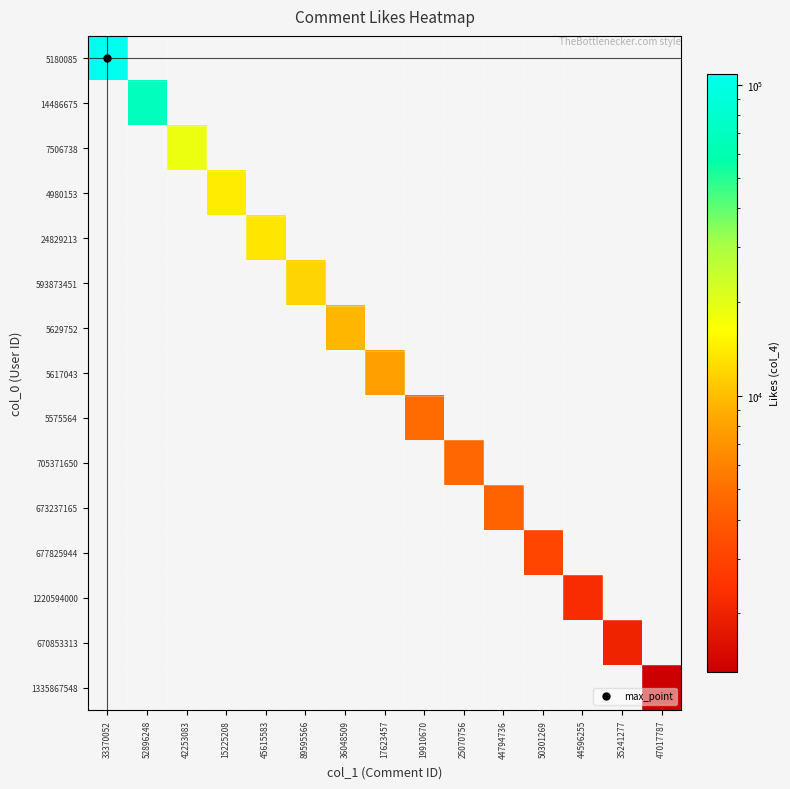

Reading left to right, what are all the values shown in this chart?

5180085: 33370052=108000	52896248=0	42253083=0	15225208=0	45615583=0	89595566=0	36048509=0	17623457=0	19910670=0	25070756=0	44794736=0	50301269=0	44596255=0	35241277=0	47017787=0
14486675: 33370052=0	52896248=68390	42253083=0	15225208=0	45615583=0	89595566=0	36048509=0	17623457=0	19910670=0	25070756=0	44794736=0	50301269=0	44596255=0	35241277=0	47017787=0
7506738: 33370052=0	52896248=0	42253083=18762	15225208=0	45615583=0	89595566=0	36048509=0	17623457=0	19910670=0	25070756=0	44794736=0	50301269=0	44596255=0	35241277=0	47017787=0
4980153: 33370052=0	52896248=0	42253083=0	15225208=14087	45615583=0	89595566=0	36048509=0	17623457=0	19910670=0	25070756=0	44794736=0	50301269=0	44596255=0	35241277=0	47017787=0
24829213: 33370052=0	52896248=0	42253083=0	15225208=0	45615583=13476	89595566=0	36048509=0	17623457=0	19910670=0	25070756=0	44794736=0	50301269=0	44596255=0	35241277=0	47017787=0
593873451: 33370052=0	52896248=0	42253083=0	15225208=0	45615583=0	89595566=11859	36048509=0	17623457=0	19910670=0	25070756=0	44794736=0	50301269=0	44596255=0	35241277=0	47017787=0
5629752: 33370052=0	52896248=0	42253083=0	15225208=0	45615583=0	89595566=0	36048509=9472	17623457=0	19910670=0	25070756=0	44794736=0	50301269=0	44596255=0	35241277=0	47017787=0
5617043: 33370052=0	52896248=0	42253083=0	15225208=0	45615583=0	89595566=0	36048509=0	17623457=7891	19910670=0	25070756=0	44794736=0	50301269=0	44596255=0	35241277=0	47017787=0
5575564: 33370052=0	52896248=0	42253083=0	15225208=0	45615583=0	89595566=0	36048509=0	17623457=0	19910670=4832	25070756=0	44794736=0	50301269=0	44596255=0	35241277=0	47017787=0
705371650: 33370052=0	52896248=0	42253083=0	15225208=0	45615583=0	89595566=0	36048509=0	17623457=0	19910670=0	25070756=4689	44794736=0	50301269=0	44596255=0	35241277=0	47017787=0
673237165: 33370052=0	52896248=0	42253083=0	15225208=0	45615583=0	89595566=0	36048509=0	17623457=0	19910670=0	25070756=0	44794736=4492	50301269=0	44596255=0	35241277=0	47017787=0
677825944: 33370052=0	52896248=0	42253083=0	15225208=0	45615583=0	89595566=0	36048509=0	17623457=0	19910670=0	25070756=0	44794736=0	50301269=3077	44596255=0	35241277=0	47017787=0
1220594000: 33370052=0	52896248=0	42253083=0	15225208=0	45615583=0	89595566=0	36048509=0	17623457=0	19910670=0	25070756=0	44794736=0	50301269=0	44596255=2246	35241277=0	47017787=0
670853313: 33370052=0	52896248=0	42253083=0	15225208=0	45615583=0	89595566=0	36048509=0	17623457=0	19910670=0	25070756=0	44794736=0	50301269=0	44596255=0	35241277=2019	47017787=0
1335867548: 33370052=0	52896248=0	42253083=0	15225208=0	45615583=0	89595566=0	36048509=0	17623457=0	19910670=0	25070756=0	44794736=0	50301269=0	44596255=0	35241277=0	47017787=1297